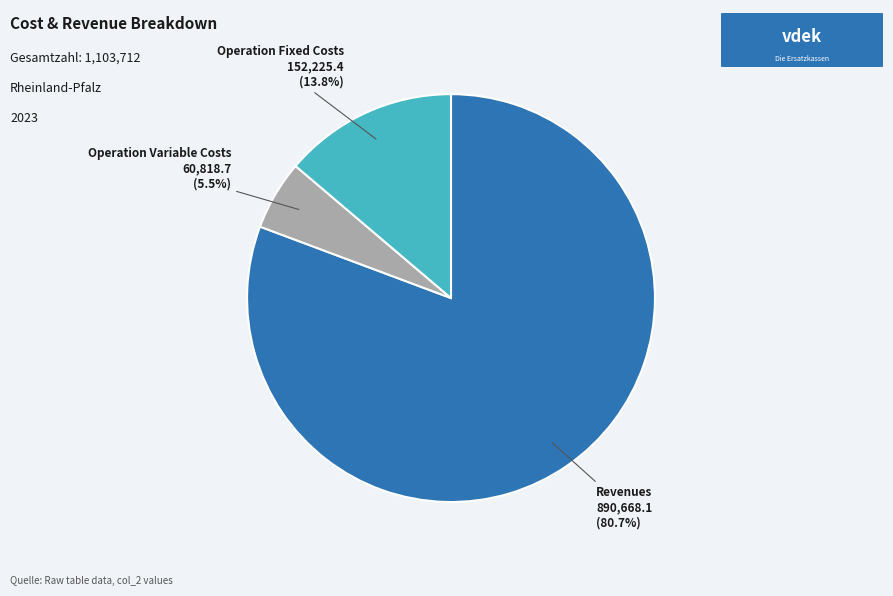

Is there any slice that represents more than half of the pie?

Yes